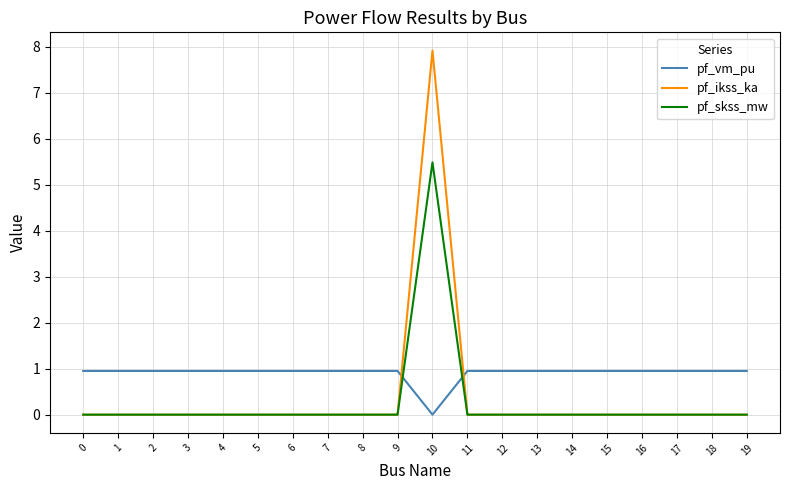

True or false: pf_skss_mw has a value of 2.3 at 6.

False